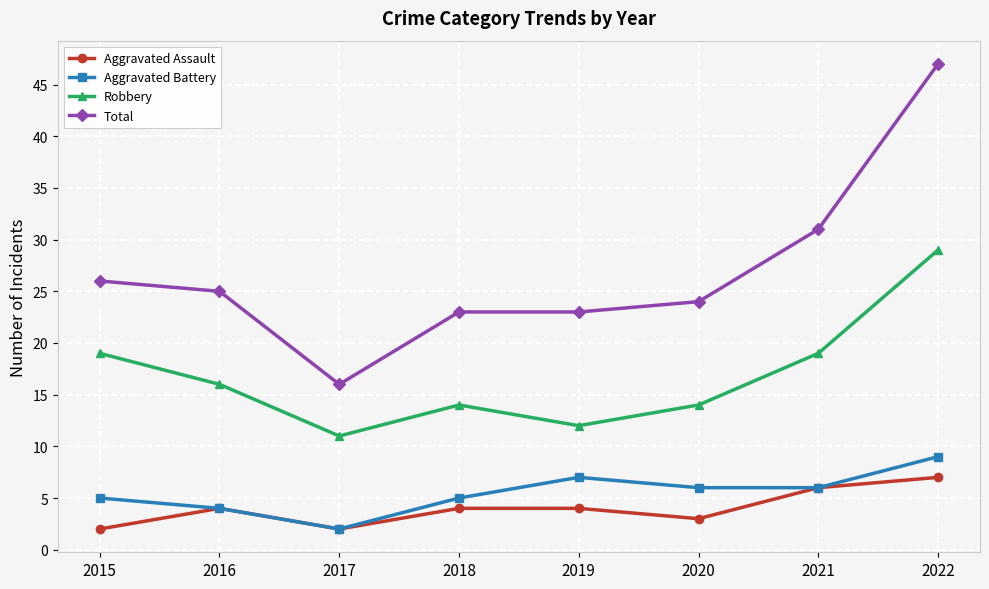

At 2015, list the series in order from largest to smallest.

Total, Robbery, Aggravated Battery, Aggravated Assault